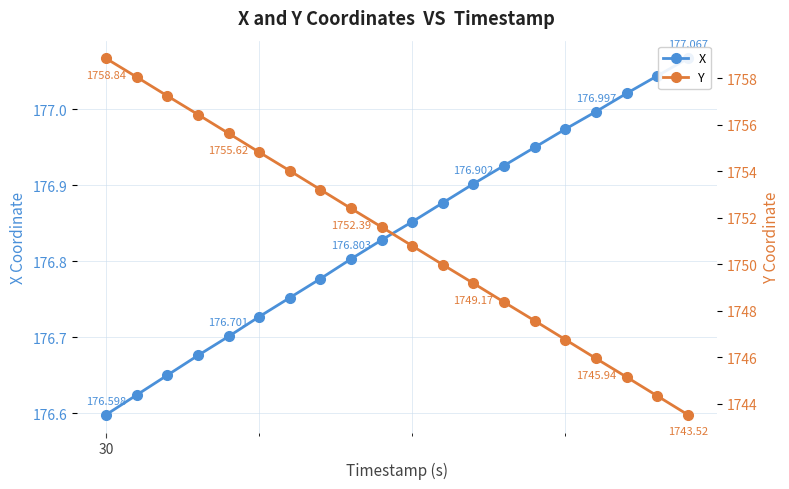

How many categories are shown in the chart?

20